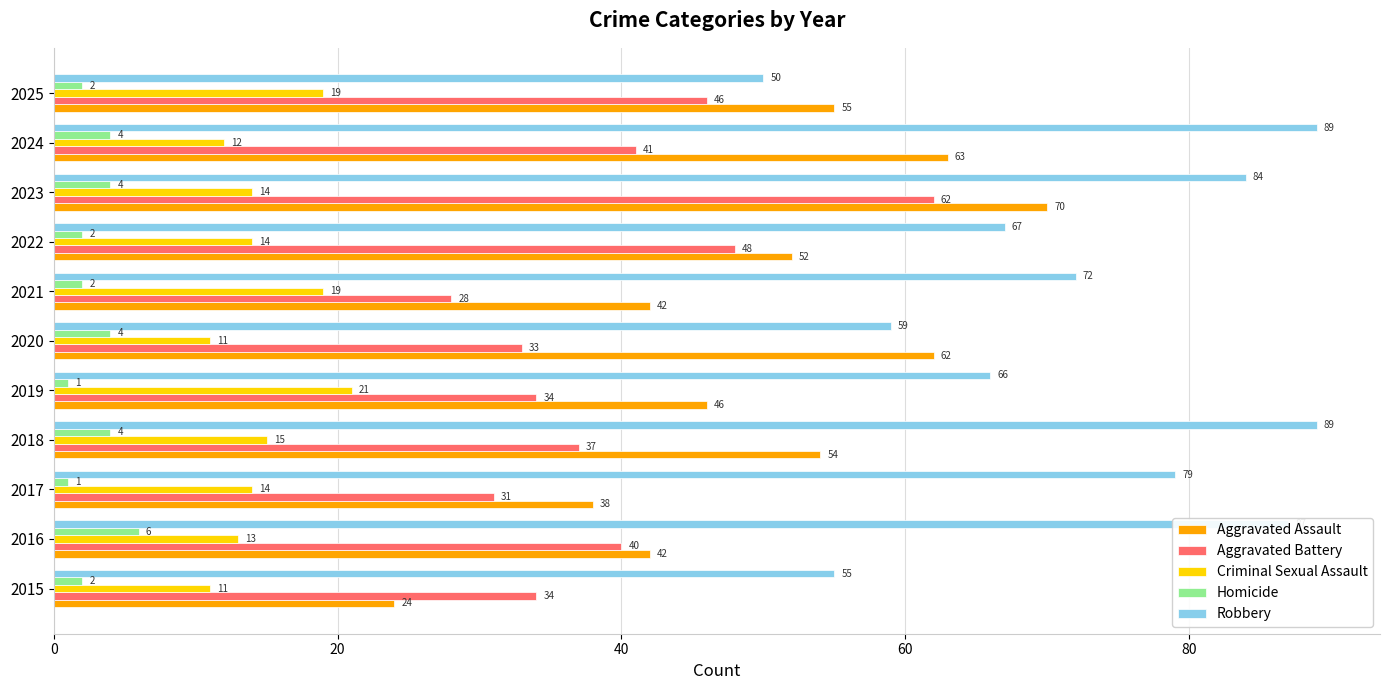

Count the Criminal Sexual Assault values in the range 12 to 19.

8